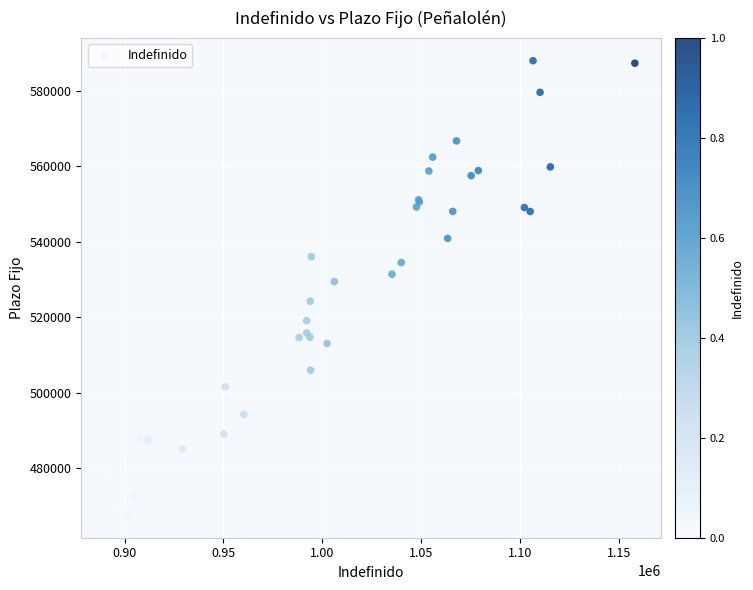

What Y value in the scatter plot is closest to 527768?

529433